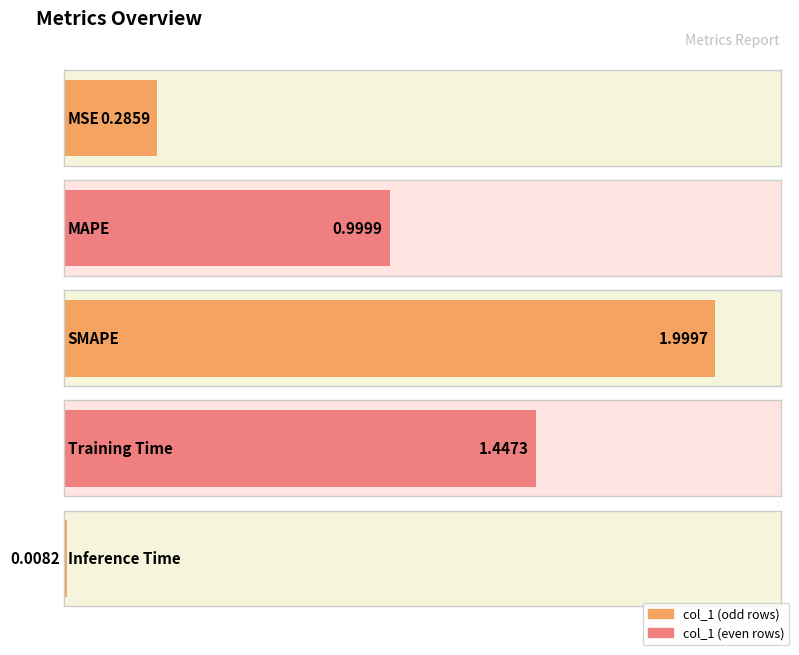

What is the sum of the values at Inference Time and MSE?

0.3